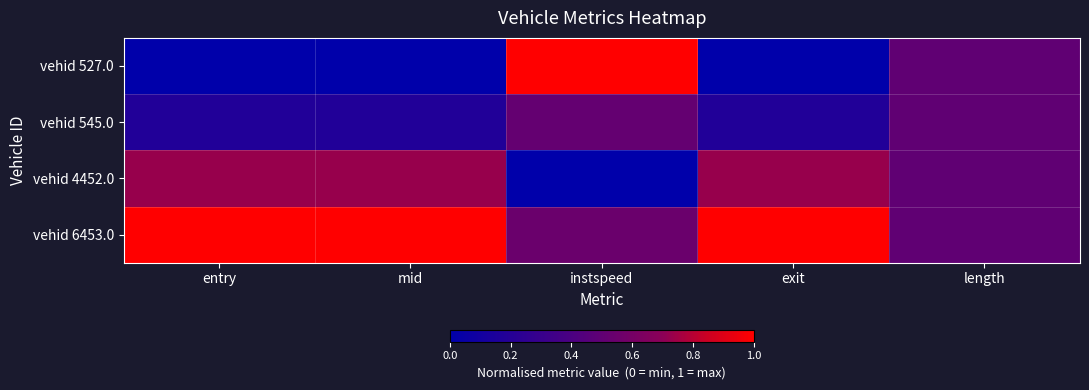

Reading left to right, extract all data points from this chart.

vehid 527.0: entry=0.0	mid=0.0	instspeed=1.0	exit=0.0	length=0.5
vehid 545.0: entry=0.2	mid=0.2	instspeed=0.5	exit=0.2	length=0.5
vehid 4452.0: entry=0.7	mid=0.7	instspeed=0.0	exit=0.7	length=0.5
vehid 6453.0: entry=1.0	mid=1.0	instspeed=0.5	exit=1.0	length=0.5